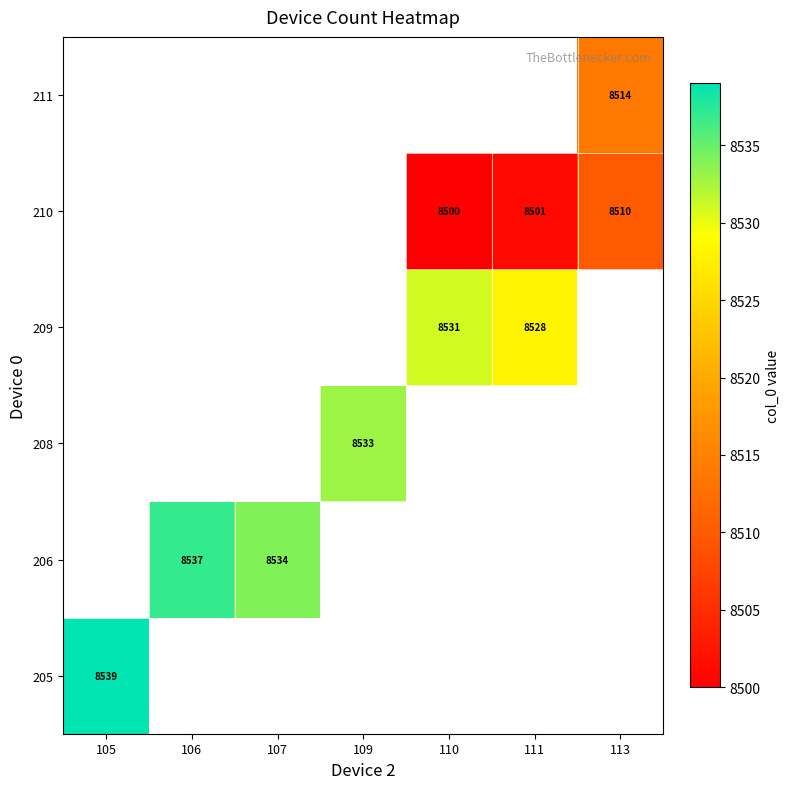

Which category has the highest value across all series?

105